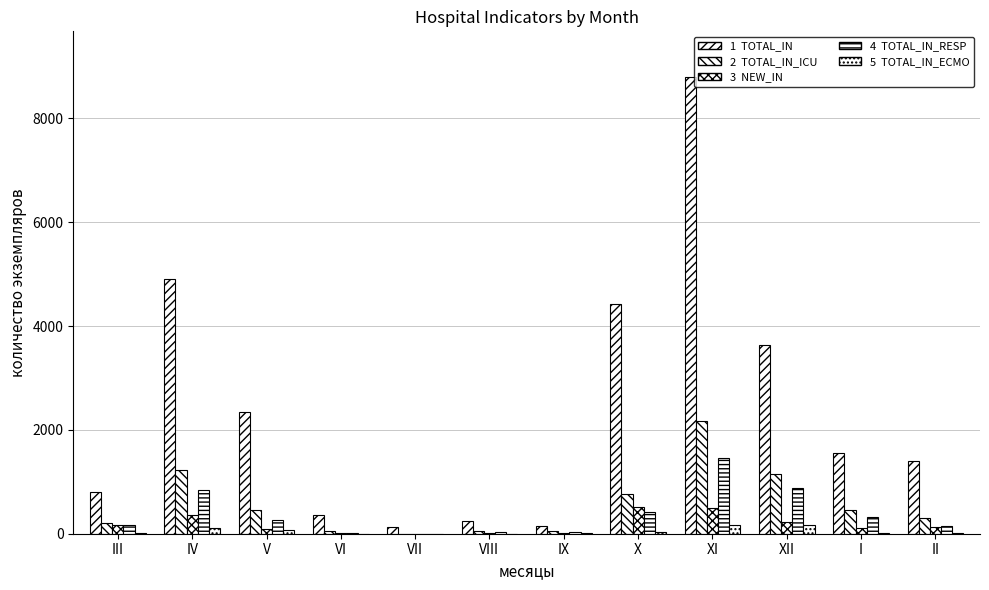

True or false: NEW_IN has a value of 769 at XI.

False